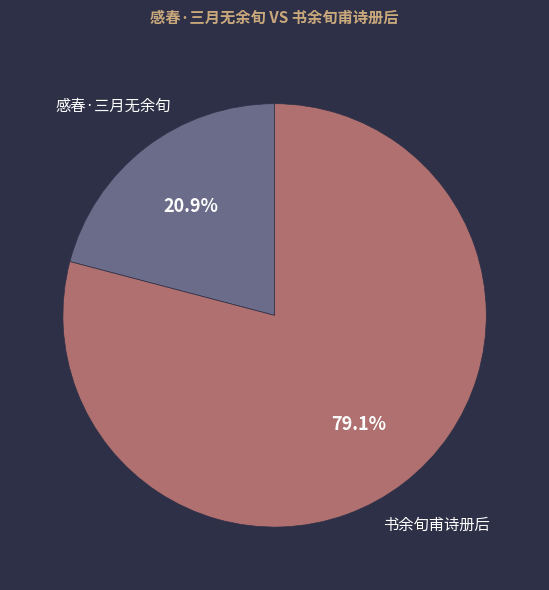

What is the ratio of the value at 感春·三月无余旬 to the value at 书余旬甫诗册后?

0.3